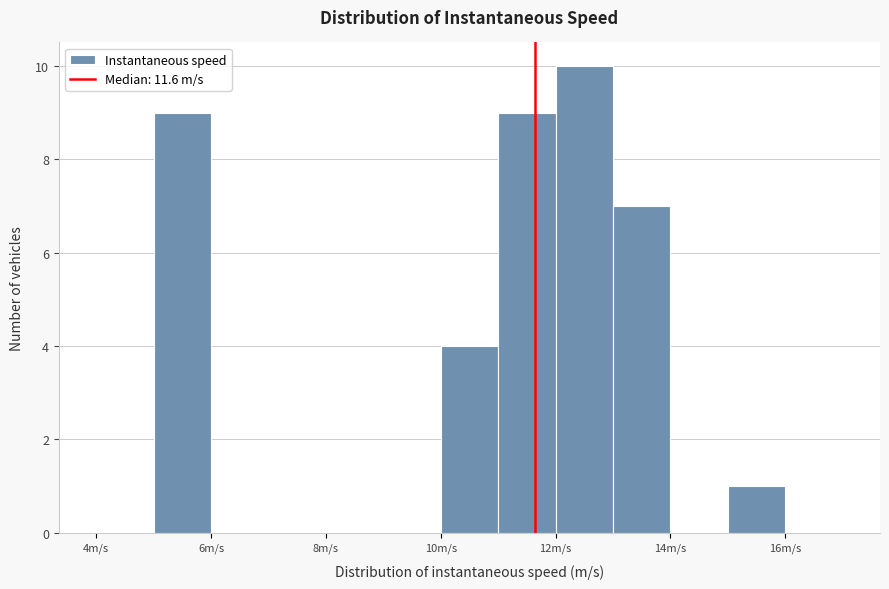

Over which range of the x-axis is the bar tallest?

12 to 13